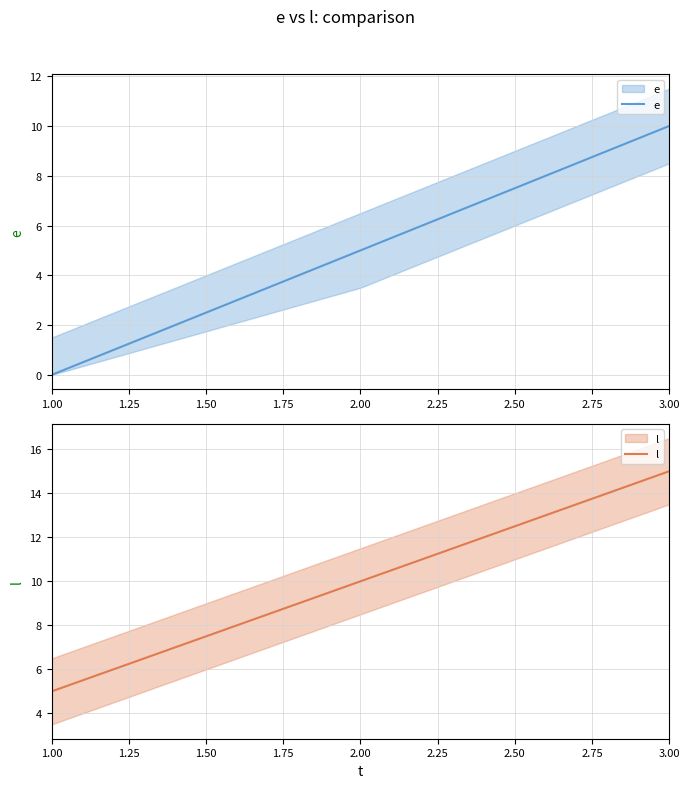

What is the total value across all series at 1.00?

5